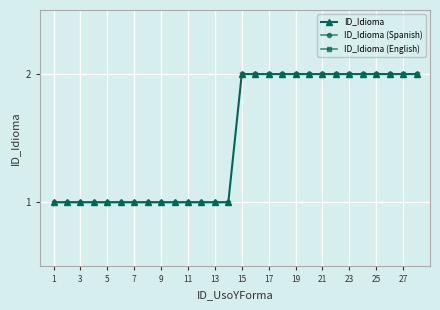

List the labels in order of value, smallest first.

1, 2, 3, 4, 5, 6, 7, 8, 9, 10, 11, 12, 13, 14, 15, 16, 17, 18, 19, 20, 21, 22, 23, 24, 25, 26, 27, 28